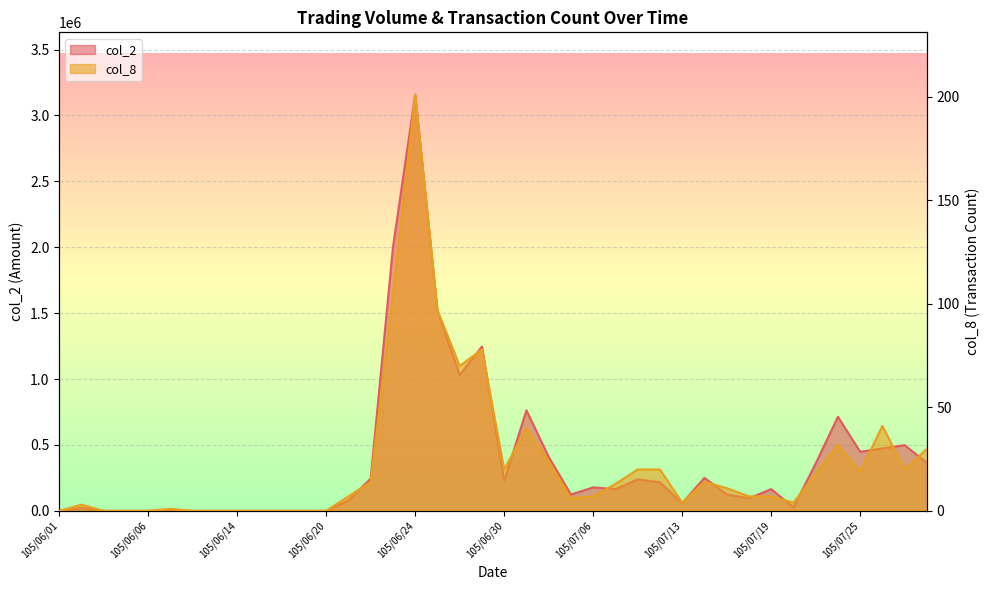

True or false: col_8 and col_2 intersect in this chart.

False